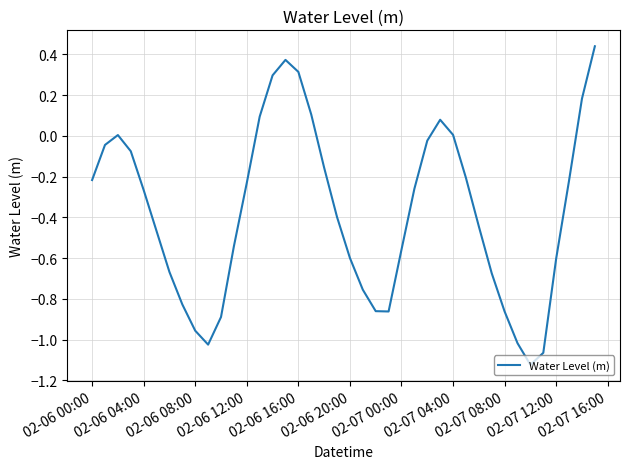

Reading left to right, what are all the values shown in this chart?

-0.2	-0.0	0.0	-0.1	-0.3	-0.5	-0.7	-0.8	-1.0	-1.0	-0.9	-0.5	-0.2	0.1	0.3	0.4	0.3	0.1	-0.2	-0.4	-0.6	-0.8	-0.9	-0.9	-0.6	-0.3	-0.0	0.1	0.0	-0.2	-0.4	-0.7	-0.9	-1.0	-1.1	-1.1	-0.6	-0.2	0.2	0.4